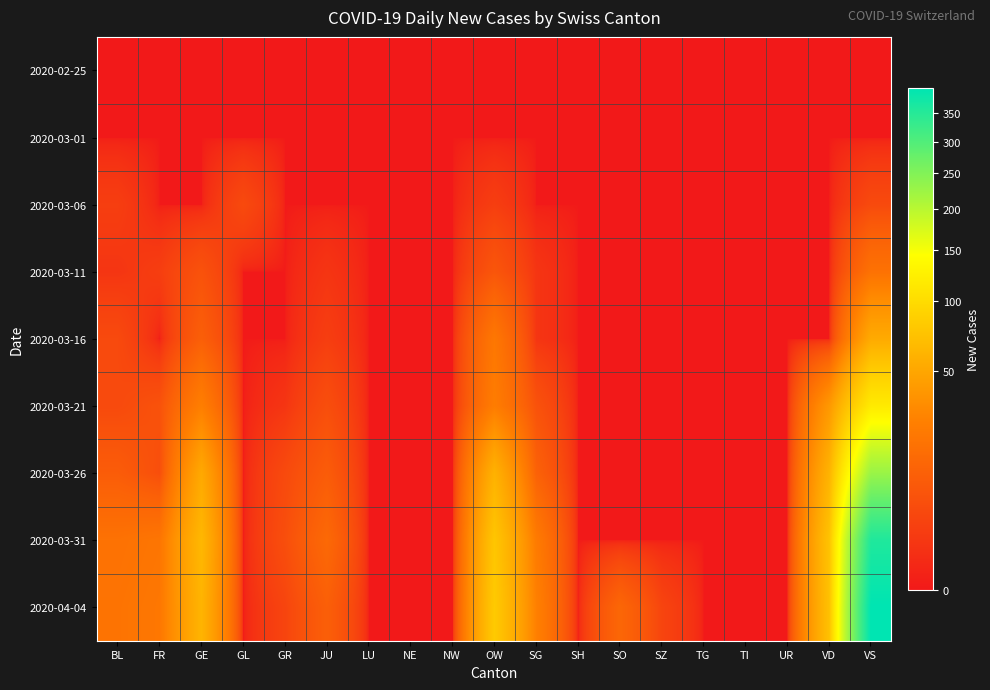

Reading right to left, what are all the values shown in this chart?

2020-02-25: VS=0	VD=0	UR=0	TI=0	TG=0	SZ=0	SO=0	SH=0	SG=0	OW=0	NW=0	NE=0	LU=0	JU=0	GR=0	GL=0	GE=0	FR=0	BL=0
2020-03-01: VS=0	VD=0	UR=0	TI=0	TG=0	SZ=0	SO=0	SH=0	SG=0	OW=0	NW=0	NE=0	LU=0	JU=0	GR=0	GL=0	GE=0	FR=0	BL=0
2020-03-06: VS=4	VD=0	UR=0	TI=0	TG=0	SZ=0	SO=0	SH=0	SG=0	OW=2	NW=0	NE=0	LU=0	JU=0	GR=0	GL=4	GE=0	FR=0	BL=2
2020-03-11: VS=18	VD=0	UR=0	TI=0	TG=0	SZ=0	SO=0	SH=0	SG=1	OW=7	NW=0	NE=0	LU=0	JU=1	GR=0	GL=0	GE=6	FR=2	BL=1
2020-03-16: VS=53	VD=0	UR=0	TI=0	TG=0	SZ=0	SO=0	SH=0	SG=1	OW=21	NW=0	NE=0	LU=0	JU=2	GR=0	GL=0	GE=10	FR=0	BL=4
2020-03-21: VS=117	VD=40	UR=0	TI=0	TG=0	SZ=0	SO=0	SH=0	SG=6	OW=24	NW=0	NE=0	LU=0	JU=5	GR=1	GL=0	GE=25	FR=6	BL=4
2020-03-26: VS=227	VD=60	UR=0	TI=0	TG=0	SZ=0	SO=0	SH=0	SG=11	OW=59	NW=0	NE=0	LU=0	JU=9	GR=4	GL=0	GE=52	FR=5	BL=9
2020-03-31: VS=358	VD=74	UR=0	TI=0	TG=0	SZ=0	SO=0	SH=0	SG=23	OW=77	NW=0	NE=0	LU=0	JU=14	GR=5	GL=0	GE=64	FR=20	BL=18
2020-04-04: VS=399	VD=72	UR=0	TI=0	TG=0	SZ=3	SO=13	SH=0	SG=26	OW=81	NW=0	NE=0	LU=0	JU=10	GR=3	GL=0	GE=61	FR=21	BL=19